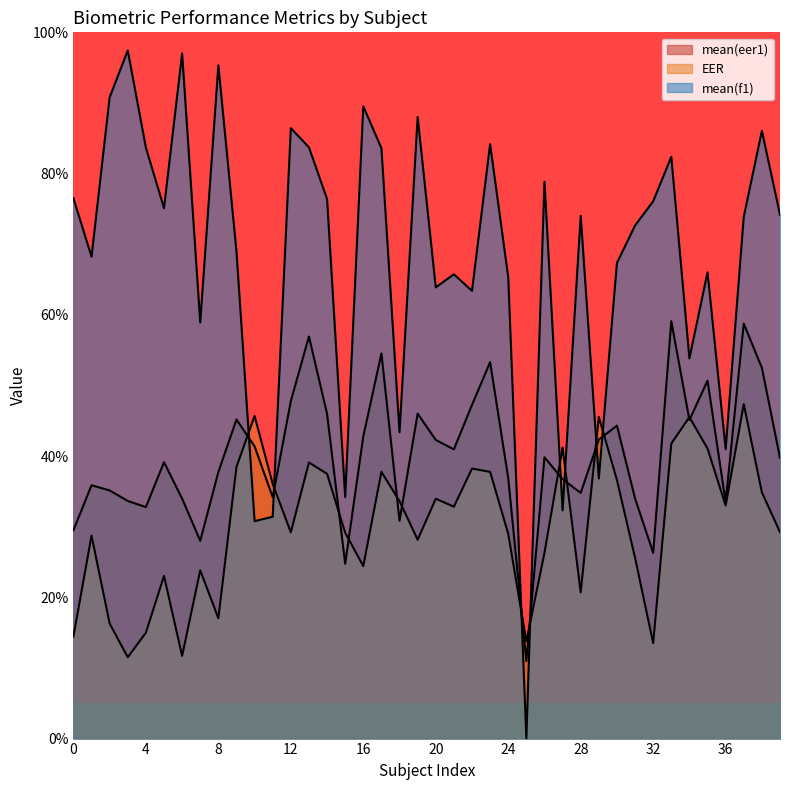

In mean(eer1), how many points are higher than both neighbors (excluding endpoints)?

12